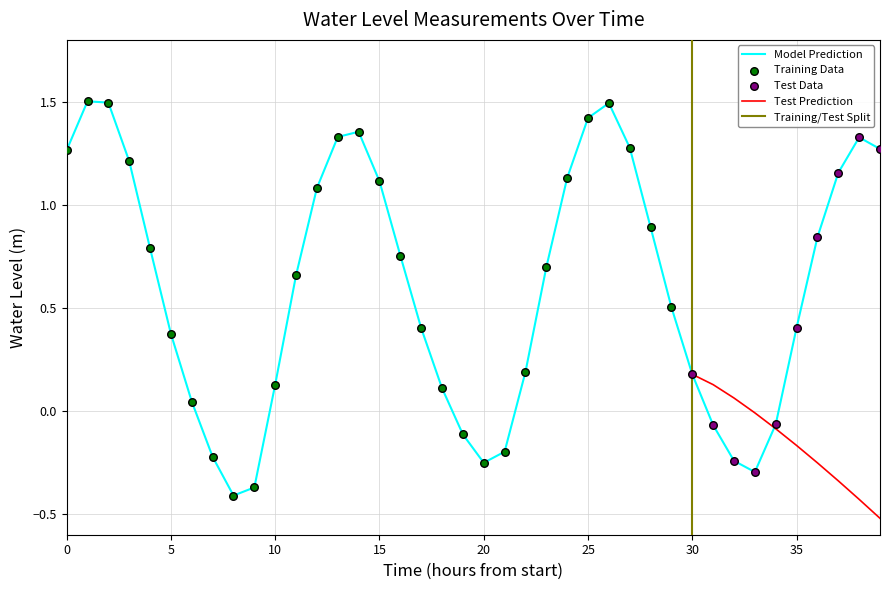

The Model Prediction series shows 0.6 at 5. True or false?

False